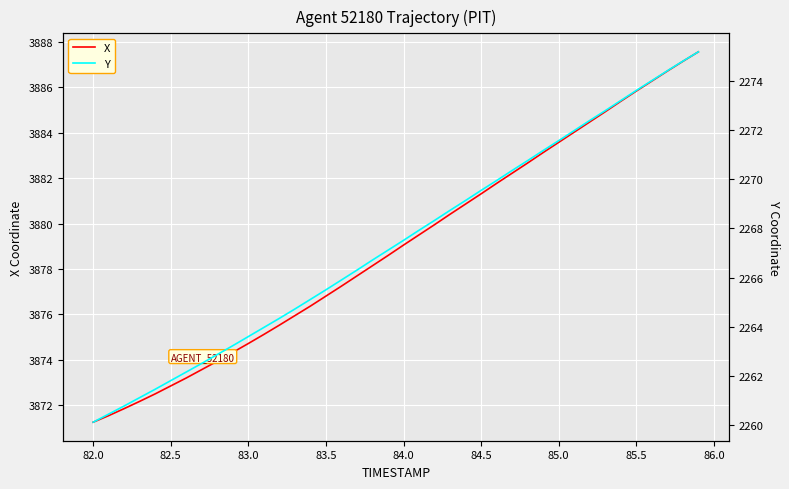

What is the minimum value for X?

3871.2